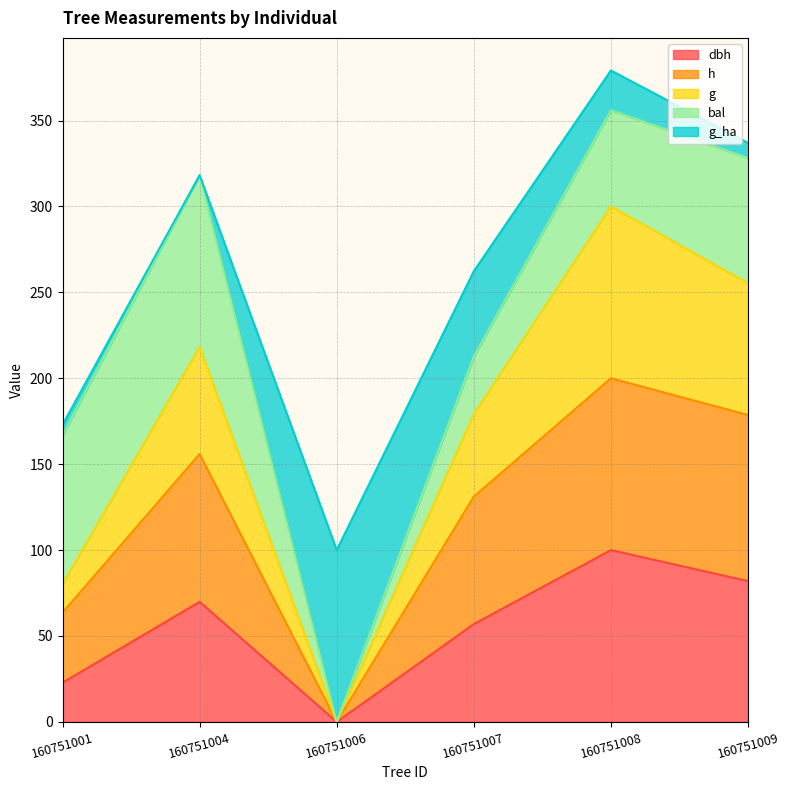

The value of g at 160751006 is 0.0. True or false?

True